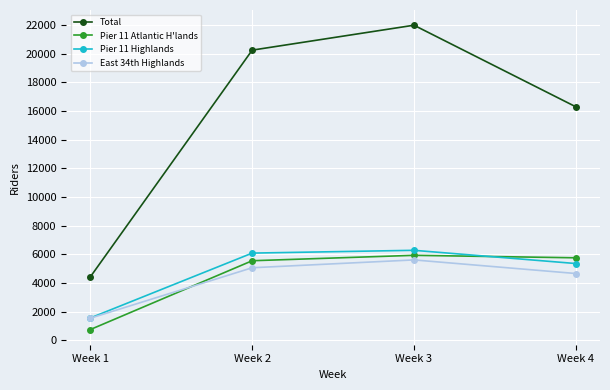

Read the Pier 11 Atlantic H'lands value at Week 4, to the nearest 10.

5760